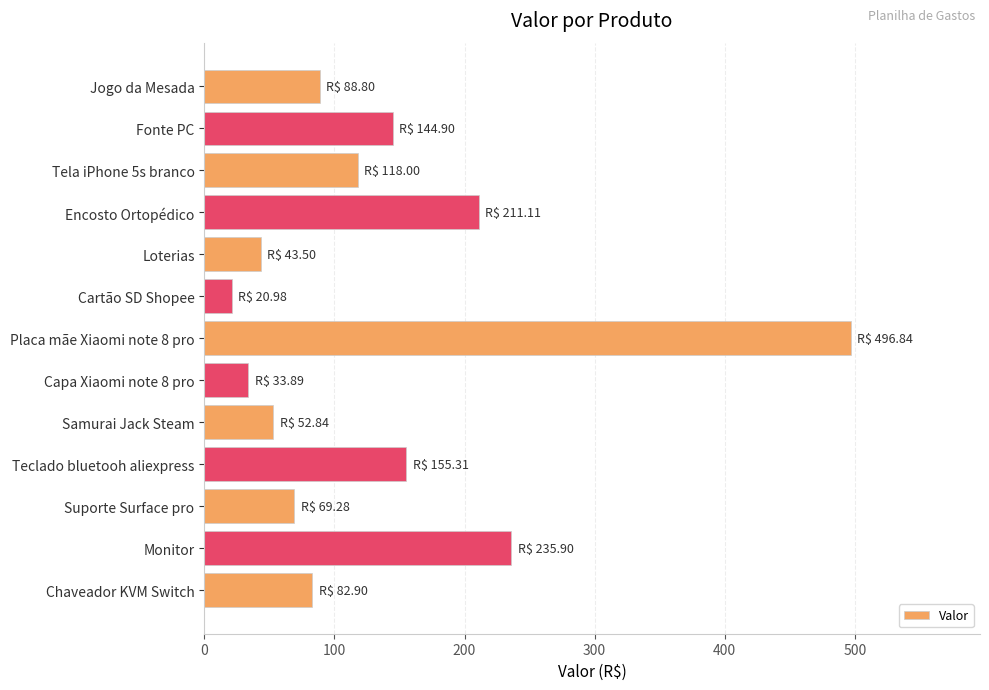

What is the minimum value shown in the chart?

21.0